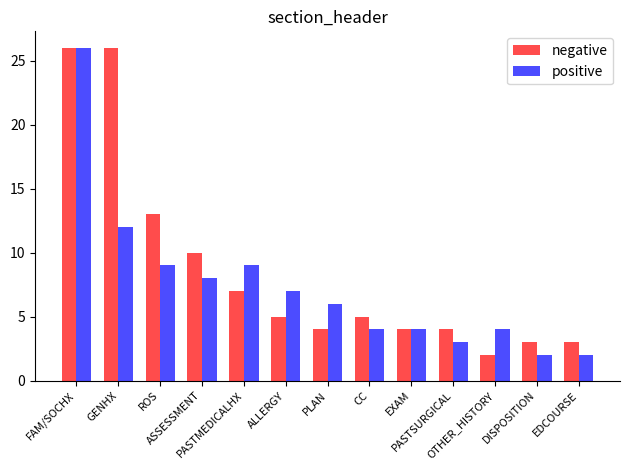

Which series changed the most between EXAM and EDCOURSE?

positive